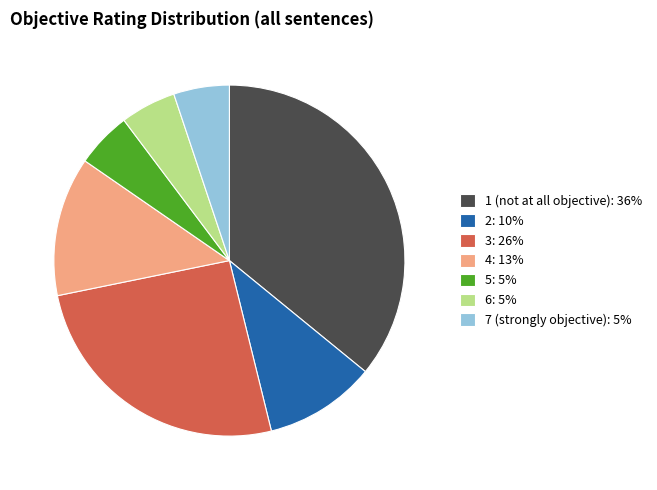

Combined, do 2: 10% and 5: 5% account for over 50%?

No